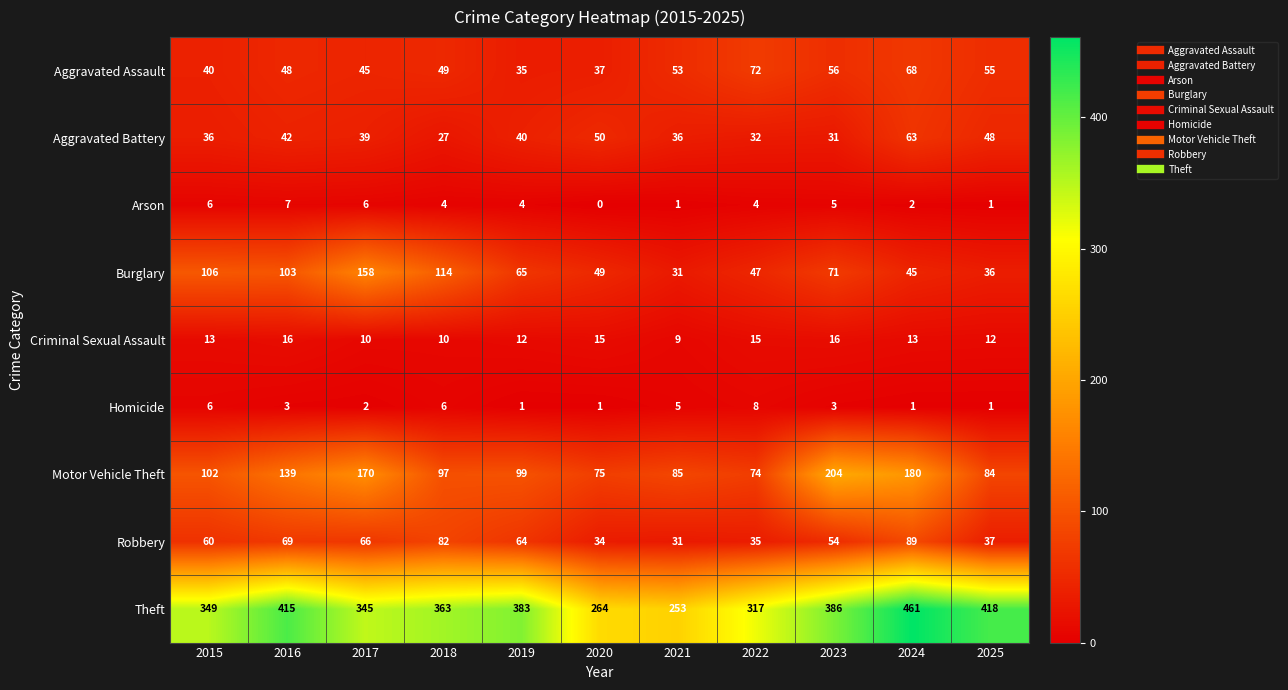

What is the approximate value of Theft at 2021, to the nearest 10?

250